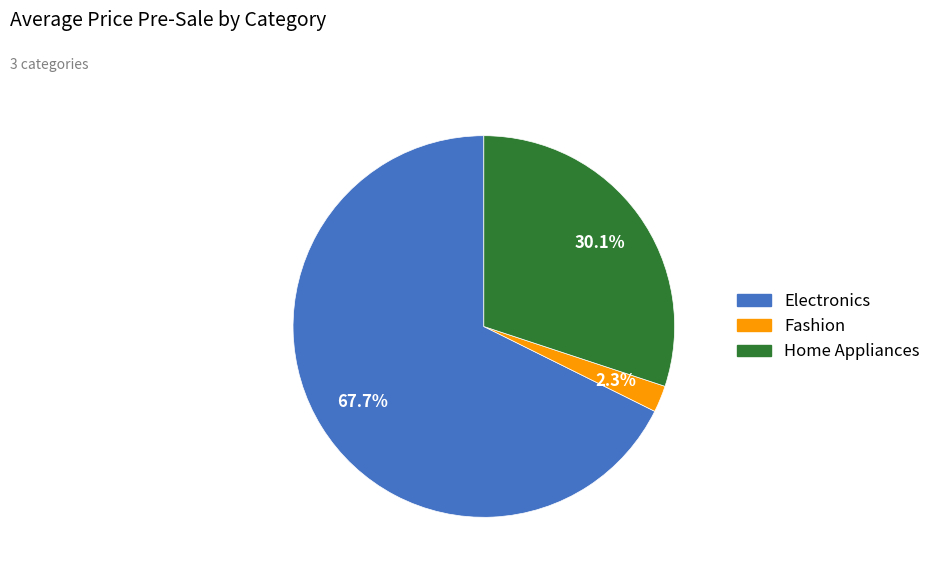

Which slice is the largest?

Electronics